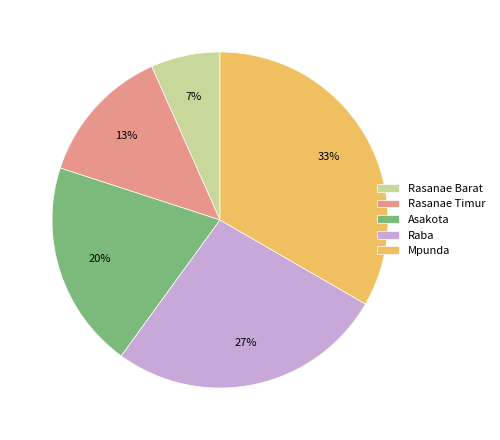

Is the sum of Rasanae Timur and Mpunda greater than half?

No